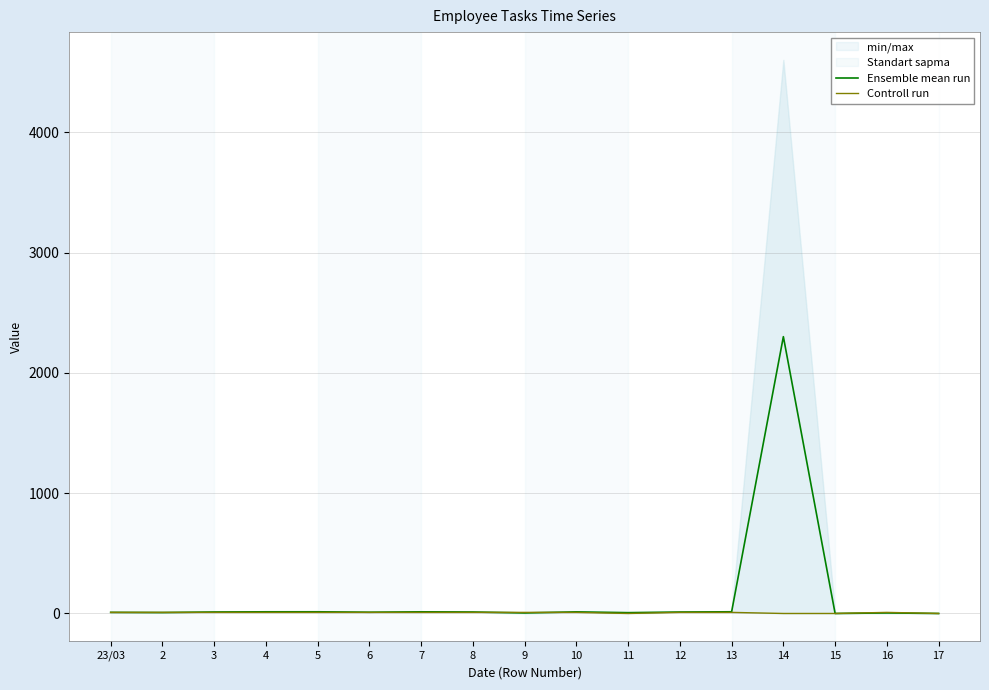

Which series has the widest spread of values?

Ensemble mean run